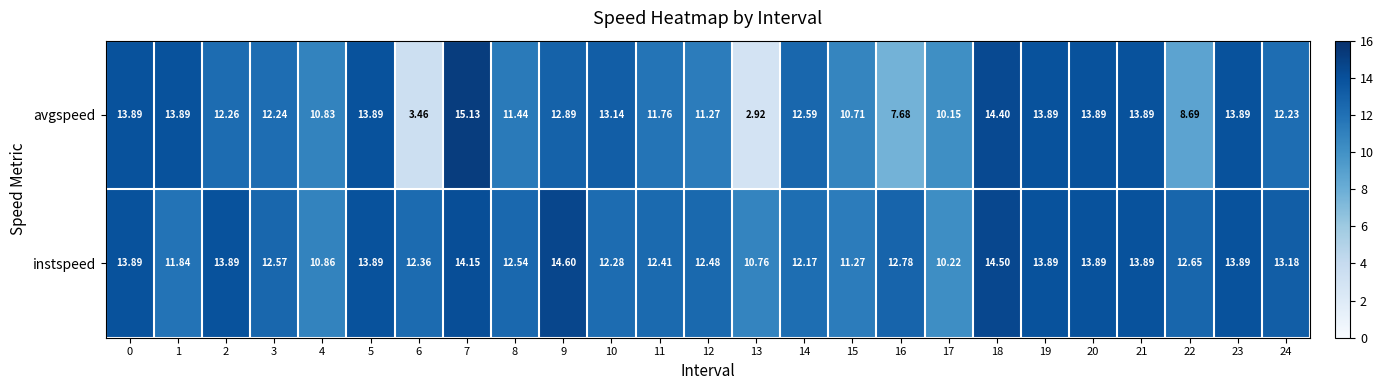

At which category is the sum across all series the highest?

7